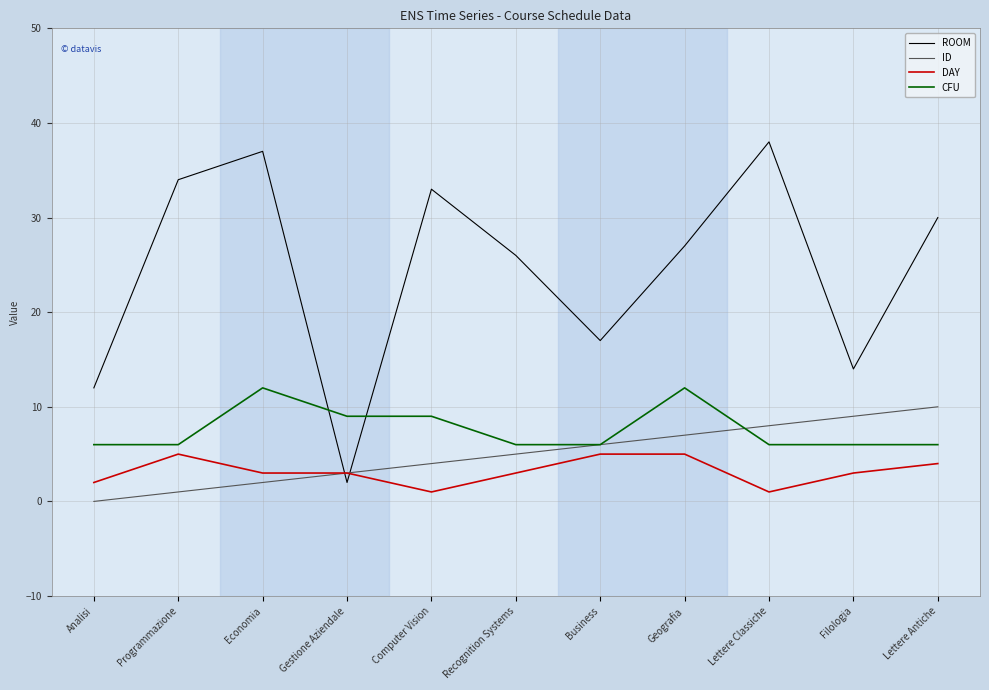

Which series has the largest total across all categories?

ROOM